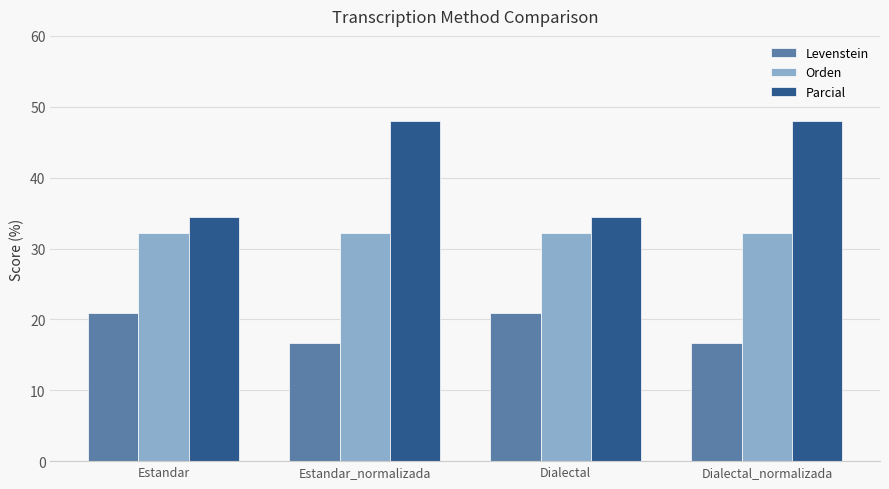

What is the minimum value for Levenstein?

16.7